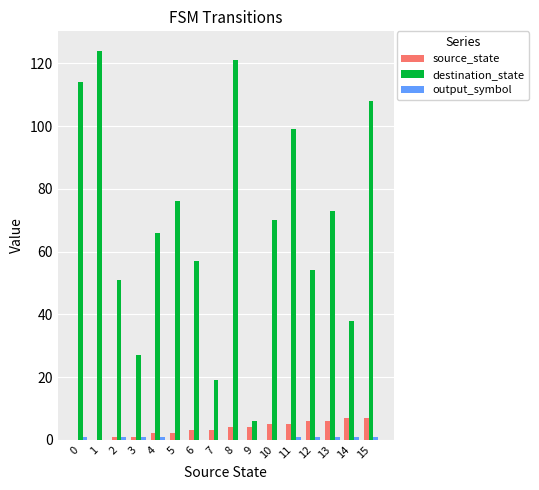

What is the sum of all destination_state values?

1103